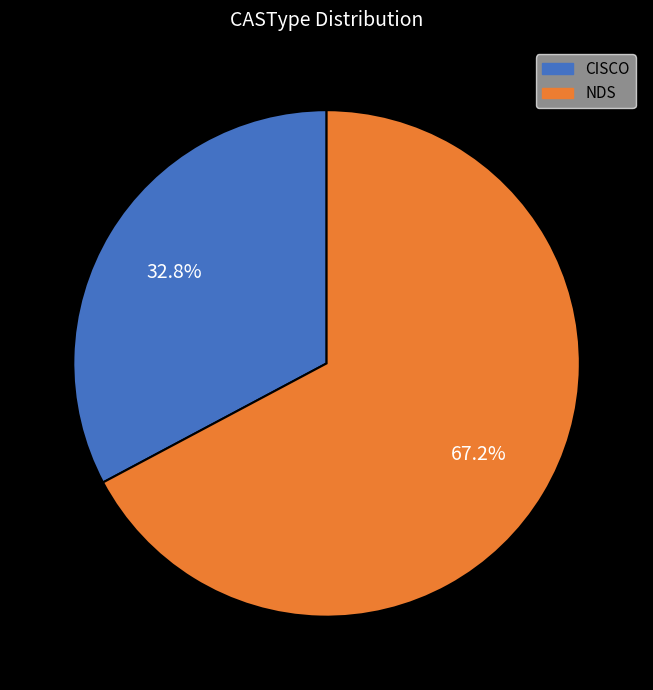

Do CISCO and NDS together represent more than half of the pie?

Yes